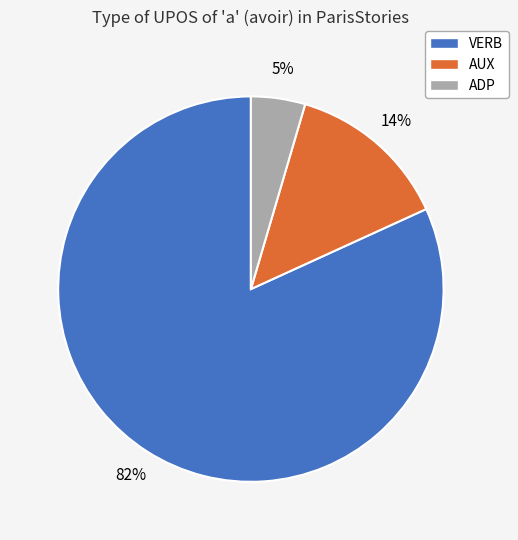

What percentage is the AUX slice, to the nearest percent?

14%